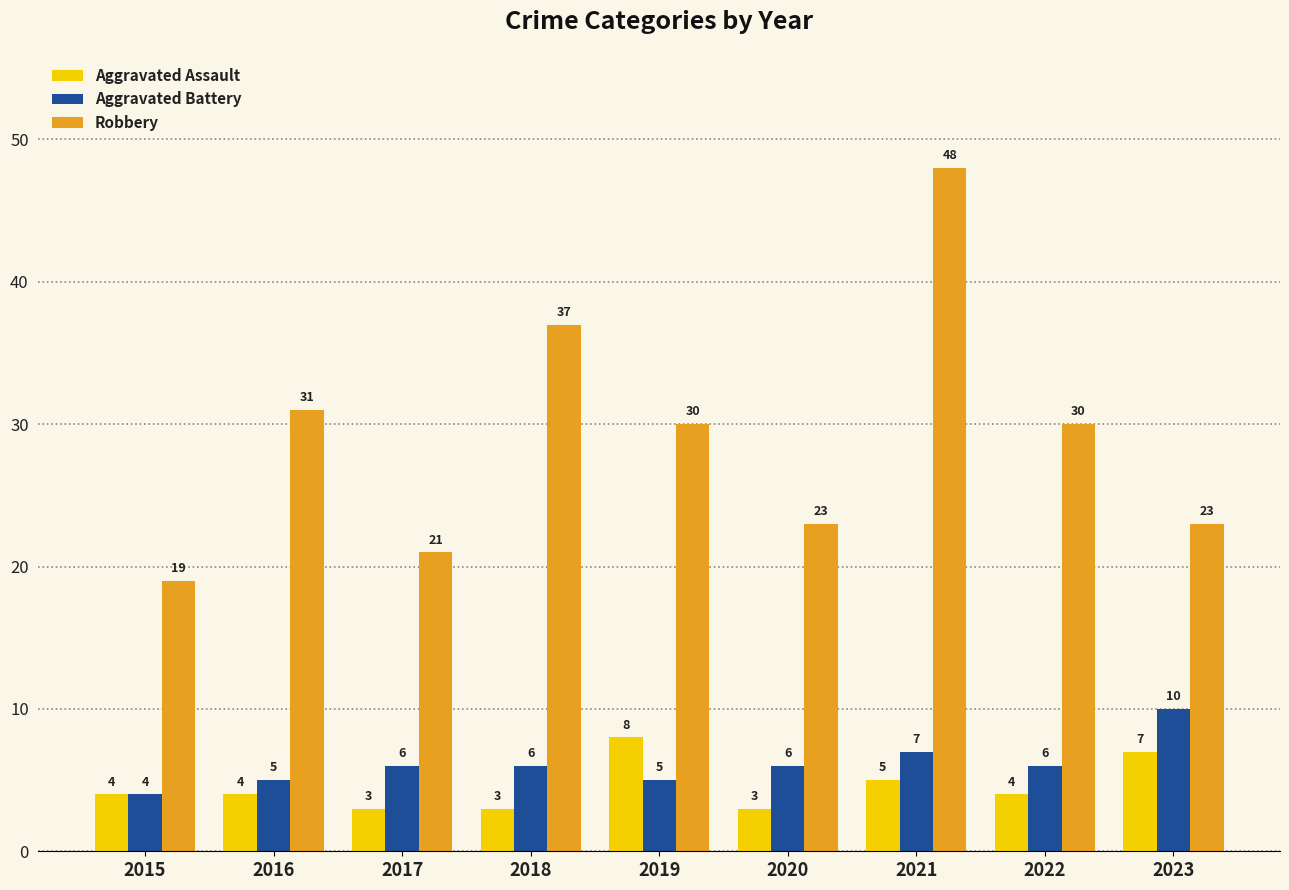

How many data points does each series have?

9